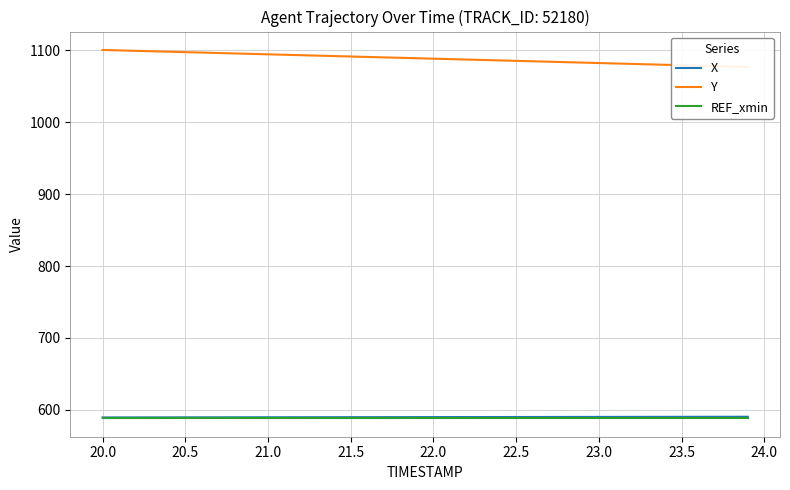

What is the maximum value shown in the chart?

1100.5